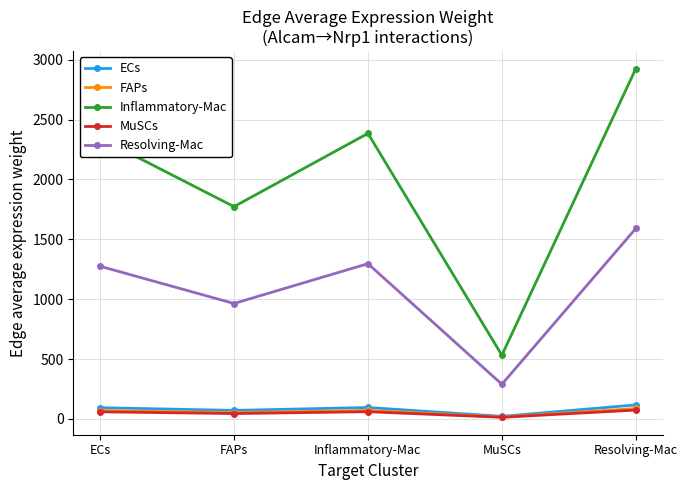

In Inflammatory-Mac, how many points are lower than both neighbors (excluding endpoints)?

2